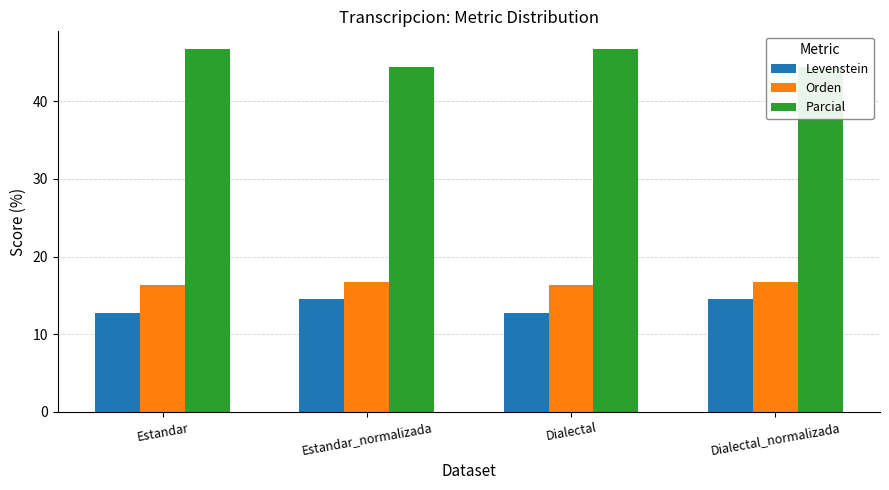

The value of Levenstein at Estandar_normalizada is 14.5. True or false?

True